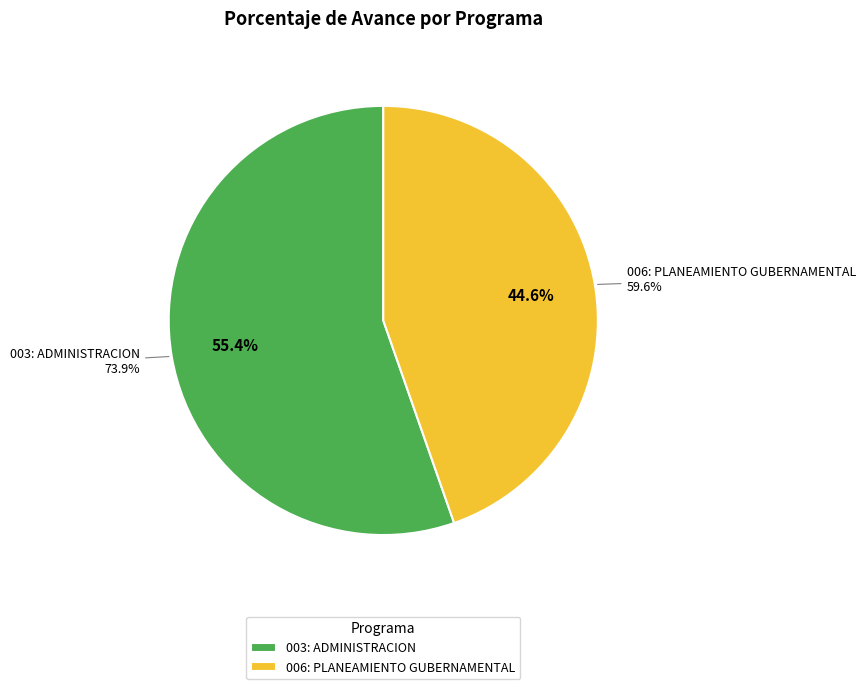

What is the smallest slice in the pie chart?

006: PLANEAMIENTO GUBERNAMENTAL